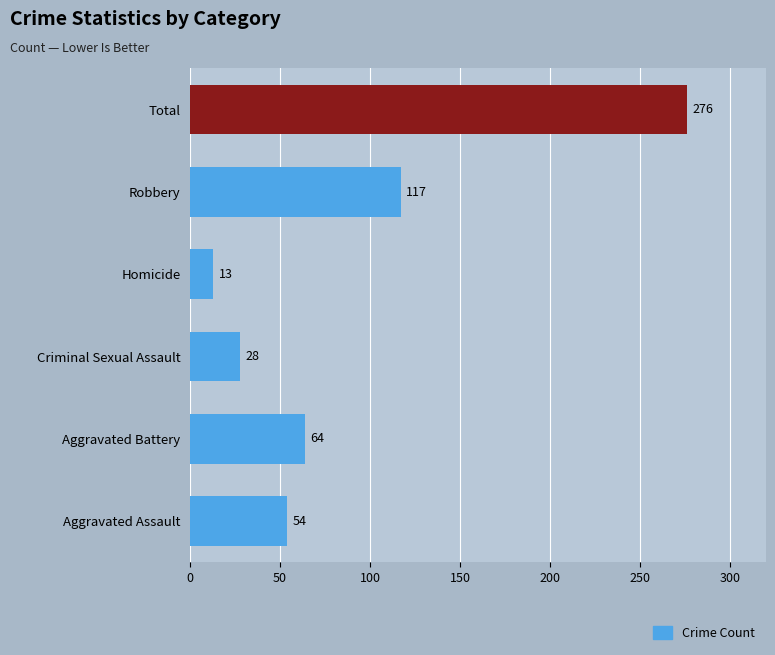

Rank the categories by value from highest to lowest.

Total, Robbery, Aggravated Battery, Aggravated Assault, Criminal Sexual Assault, Homicide